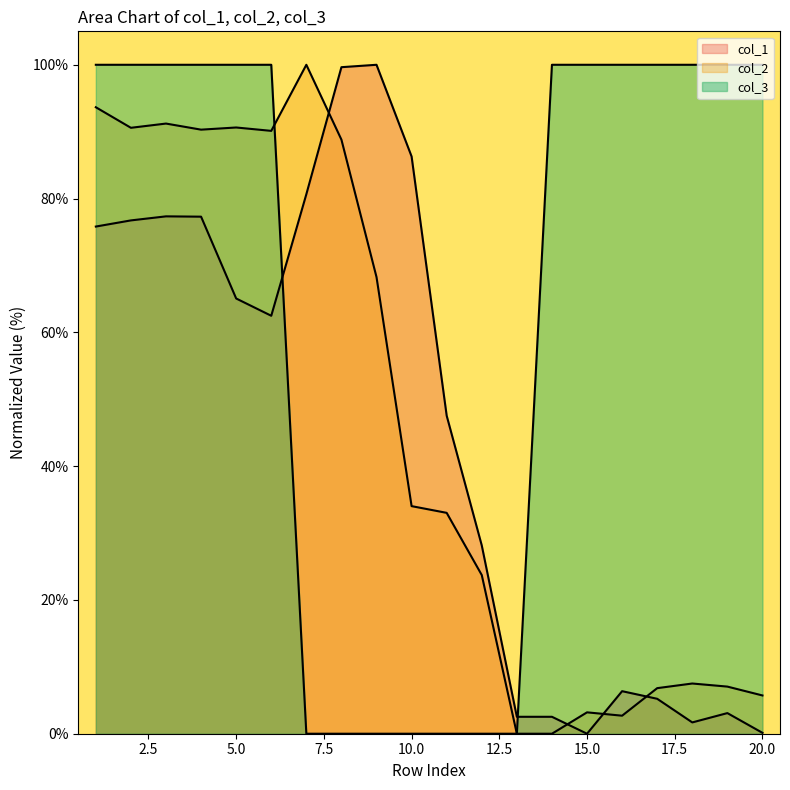

Reading left to right, transcribe all the data shown in this chart.

col_1: 75.8	76.7	77.3	77.3	65.1	62.5	80.6	99.6	100.0	86.3	47.5	28.1	2.5	2.5	0.0	6.4	5.2	1.7	3.1	0.1
col_2: 93.7	90.6	91.2	90.3	90.6	90.1	100.0	88.8	68.3	34.0	33.0	23.7	0.0	0.0	3.2	2.7	6.8	7.5	7.0	5.7
col_3: 100.0	100.0	100.0	100.0	100.0	100.0	0.0	0.0	0.0	0.0	0.0	0.0	0.0	100.0	100.0	100.0	100.0	100.0	100.0	100.0